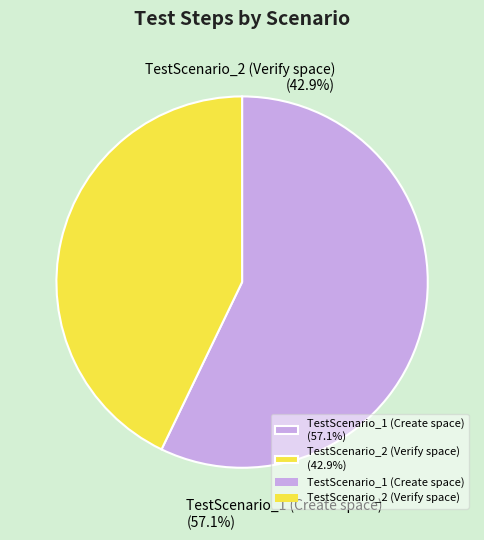

Which category has the smallest portion of the pie?

TestScenario_2 (Verify space)